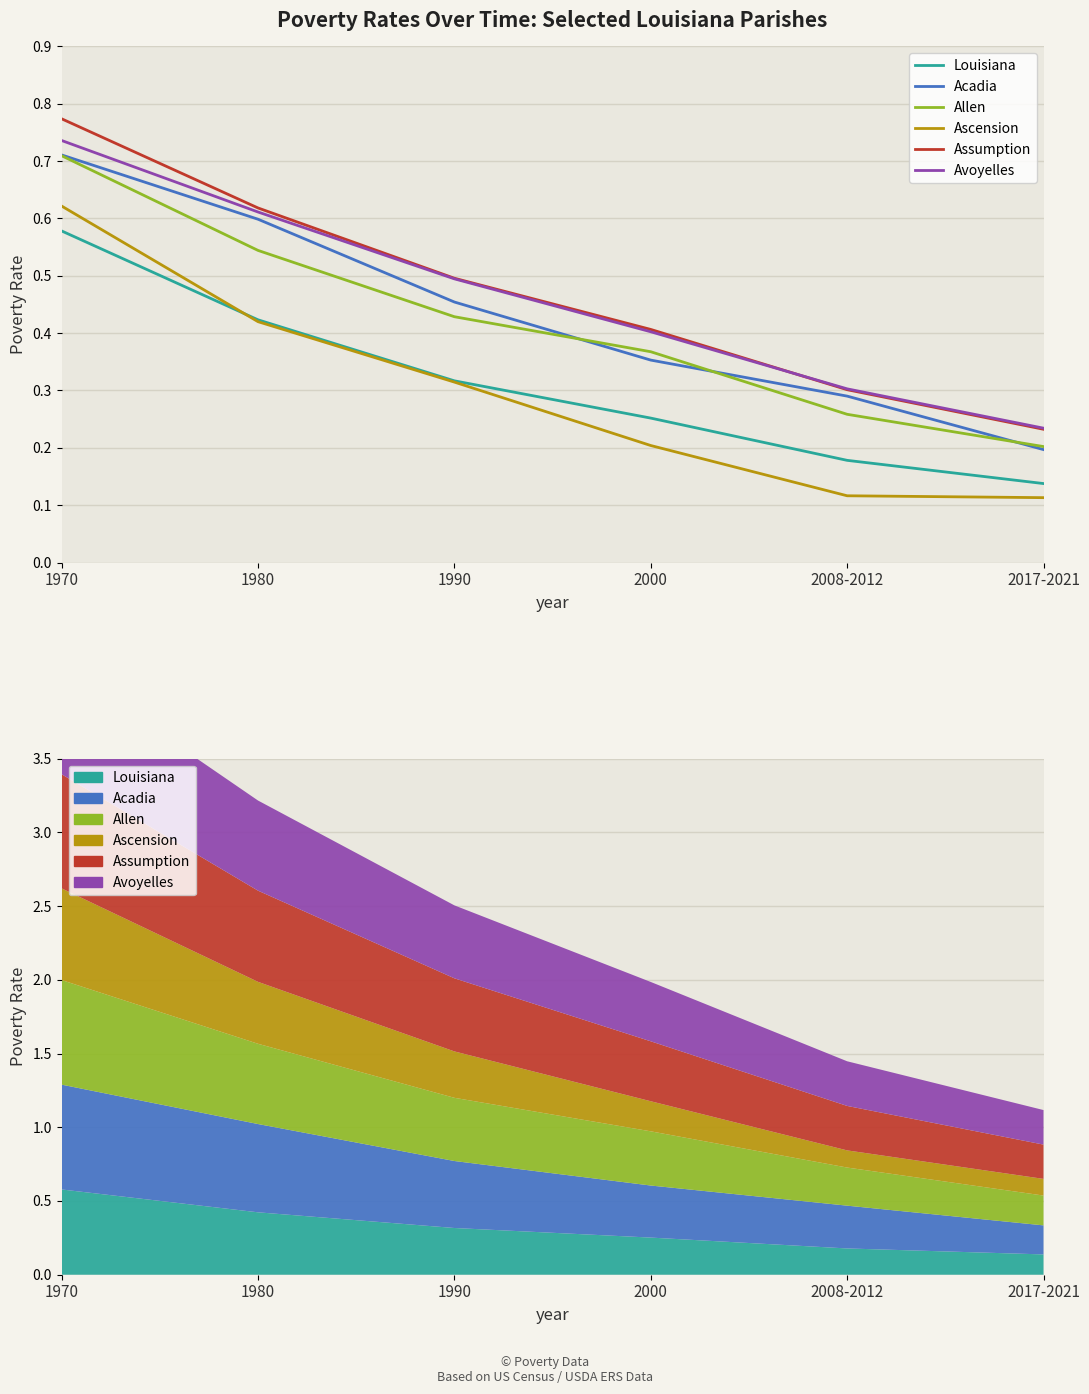

Is the value of Avoyelles at 2017-2021 greater than the value of Acadia at 2017-2021?

Yes